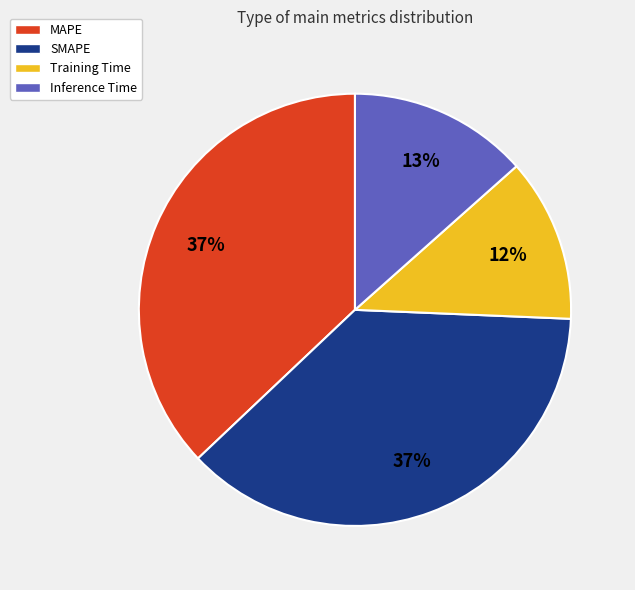

Is the sum of SMAPE and Inference Time greater than half?

Yes